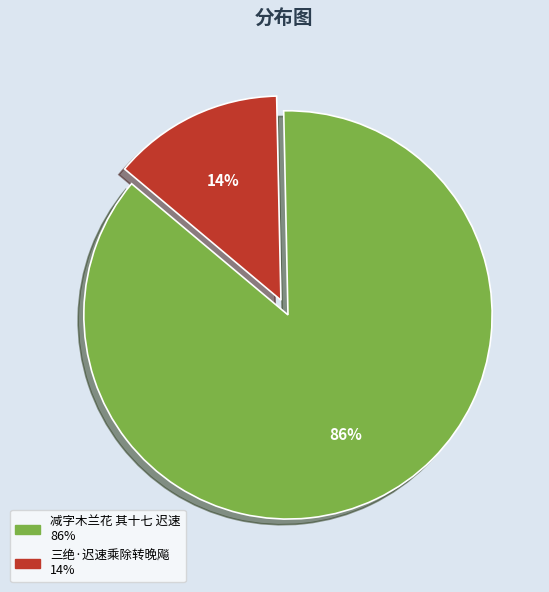

To the nearest percent, what percentage of the pie is 三绝·迟速乘除转晚飚?

14%